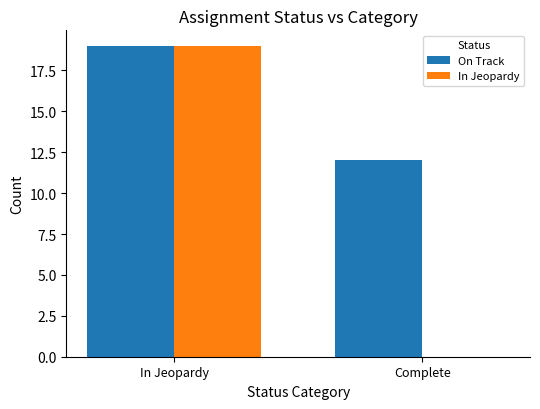

Is it true that On Track equals 12 at Complete?

True